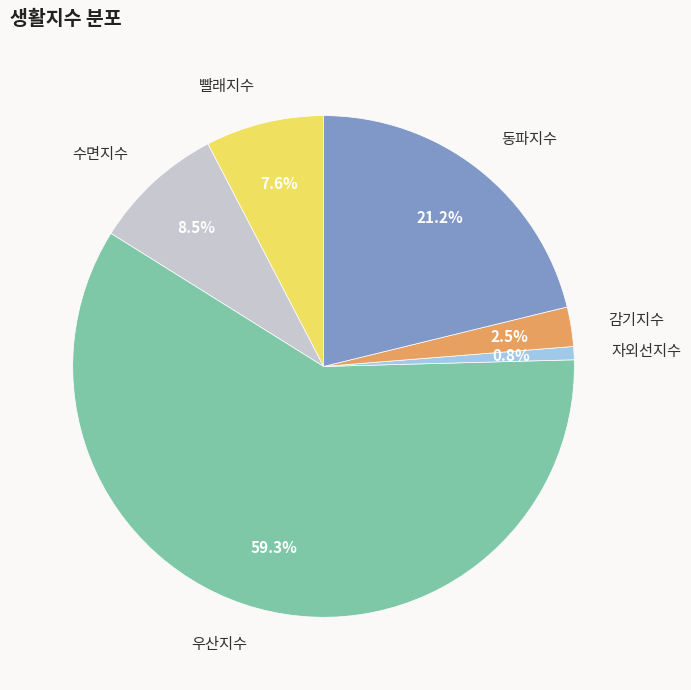

Does any single category account for the majority?

Yes